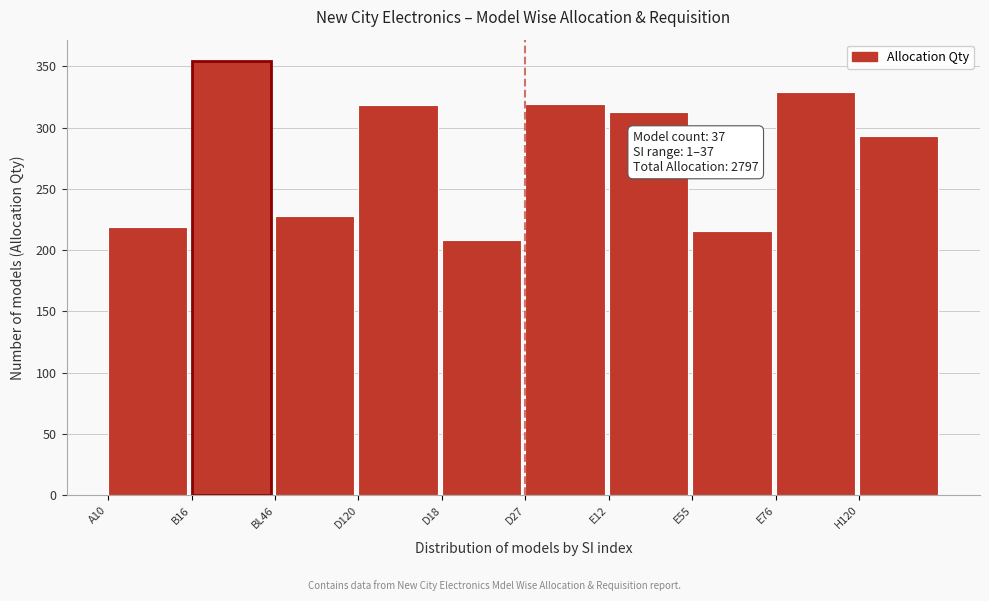

What is the sum of the values at D18 and BL46?

436